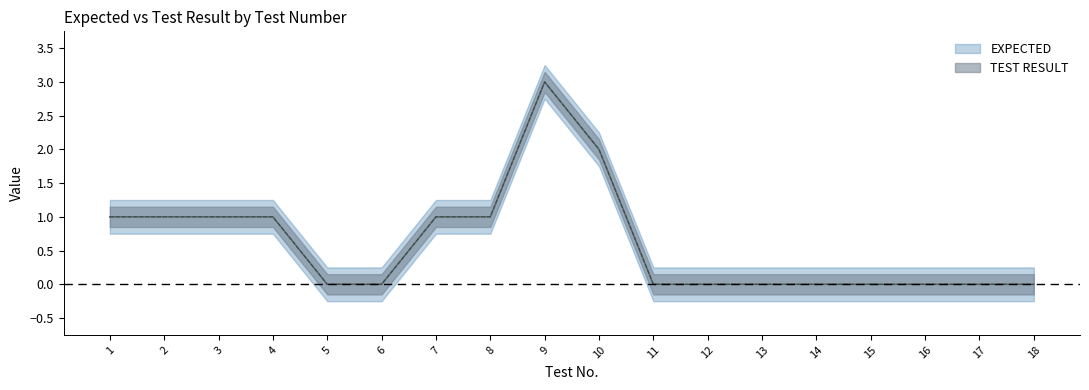

The value of EXPECTED at 8 is 1. True or false?

False